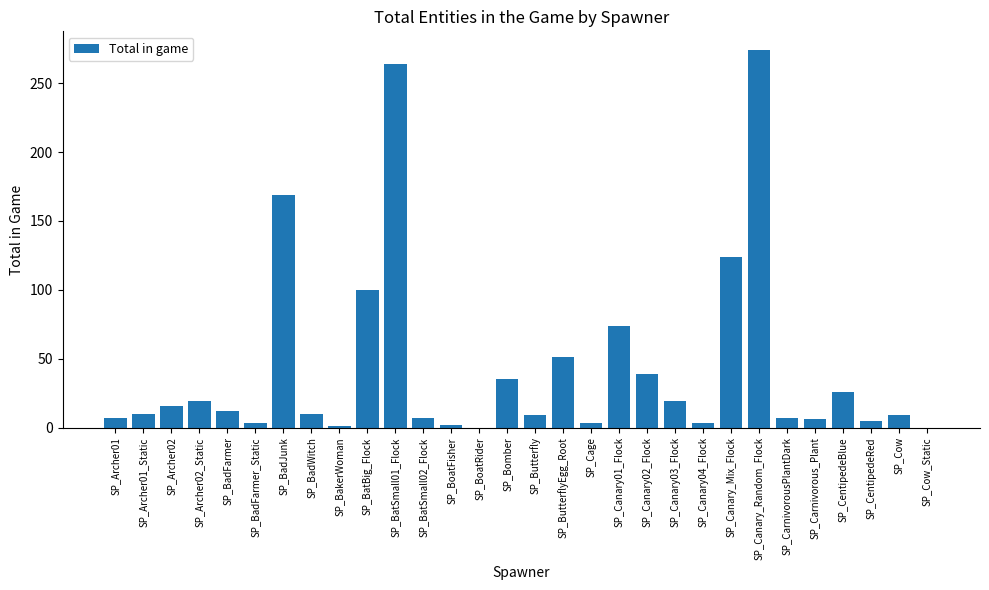

Which has a higher value, SP_Carnivorous_Plant or SP_BadFarmer?

SP_BadFarmer